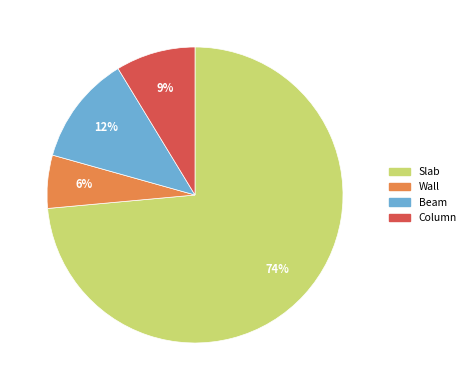

Is it true that Wall is 17% of the pie?

False